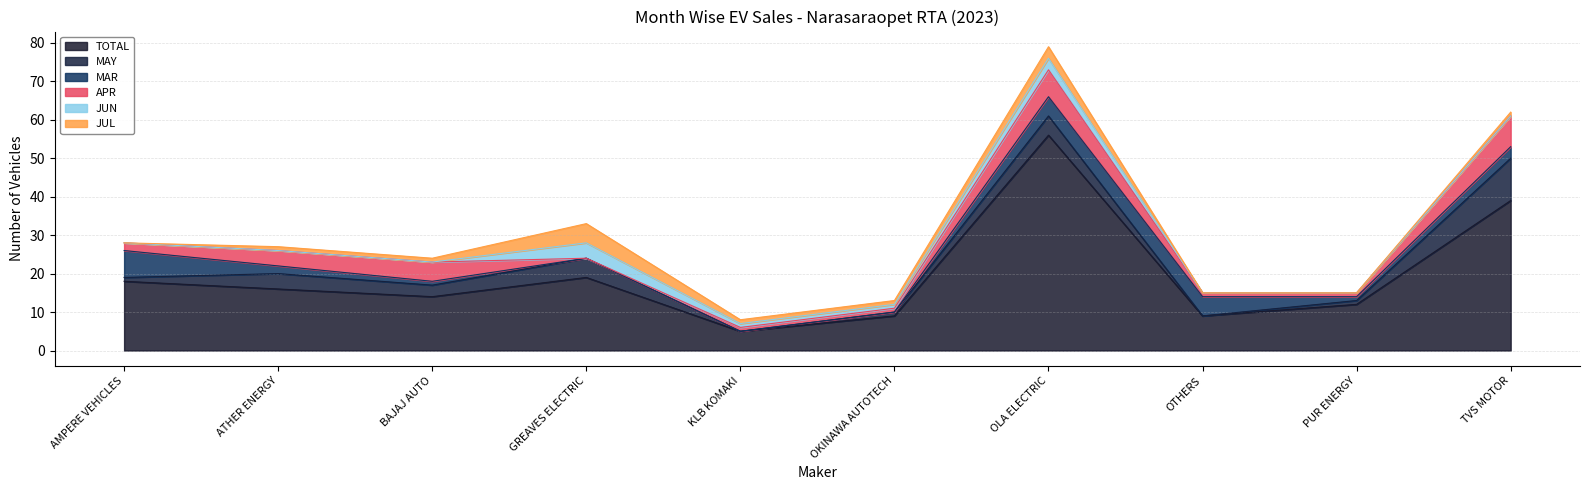

The value of JUN at KLB KOMAKI is 1. True or false?

False